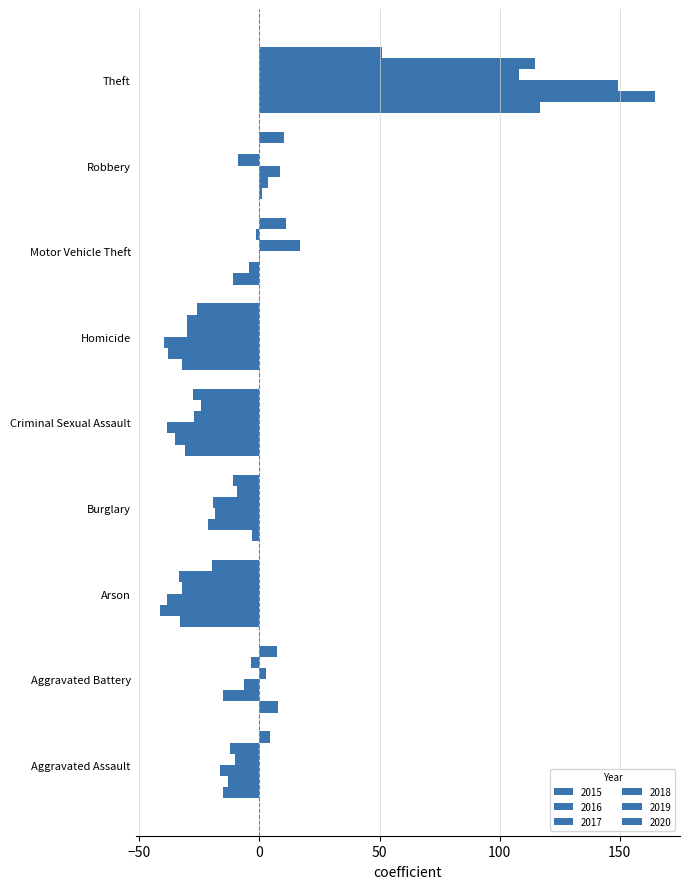

How many distinct data groups are displayed?

6